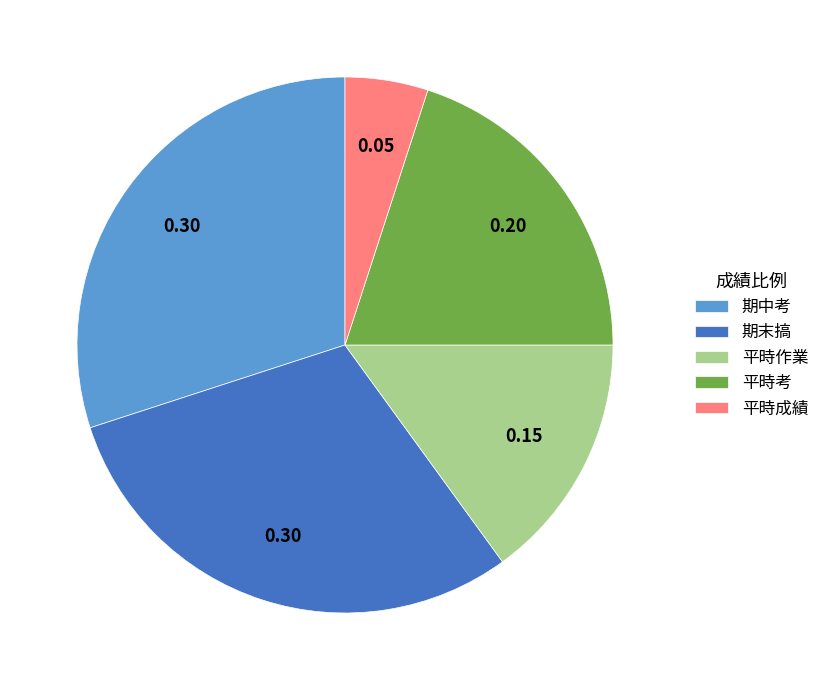

Does 期中考 account for over 50% of the chart?

No